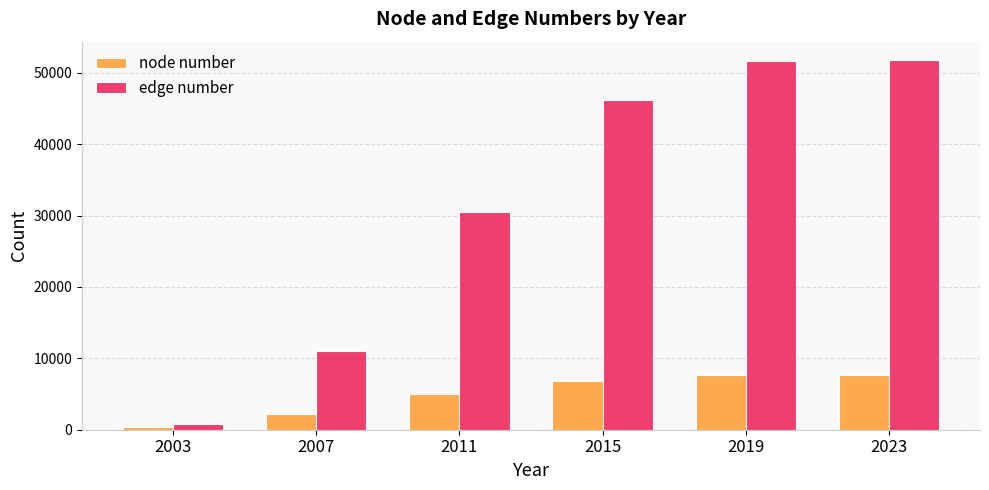

At 2003, list the series in order from smallest to largest.

node number, edge number